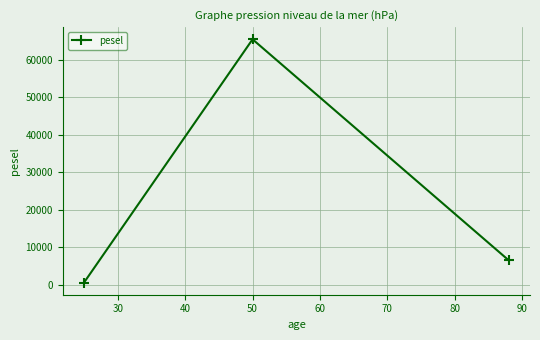

What is the difference between the maximum and minimum values?

64819